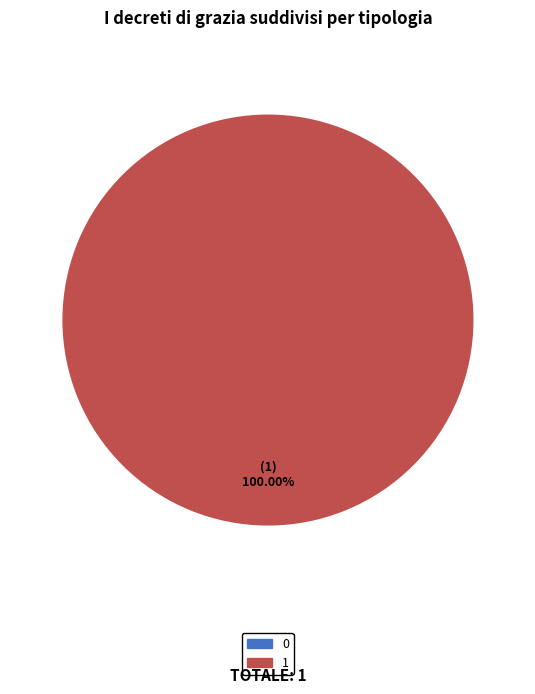

Combined, what portion of the pie is 1 and 0?

100.0%